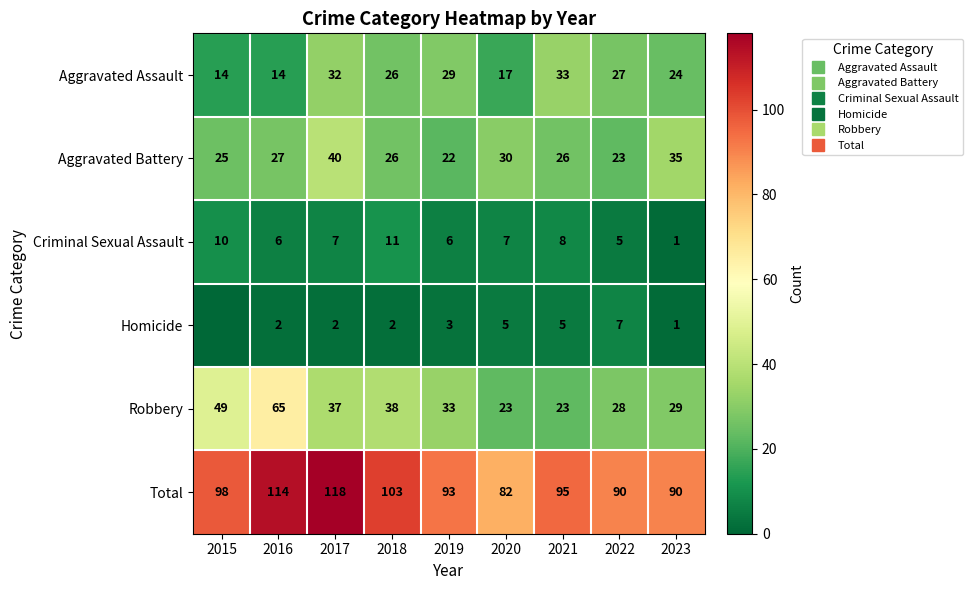

Is the value of Robbery at 2017 greater than the value of Homicide at 2020?

Yes